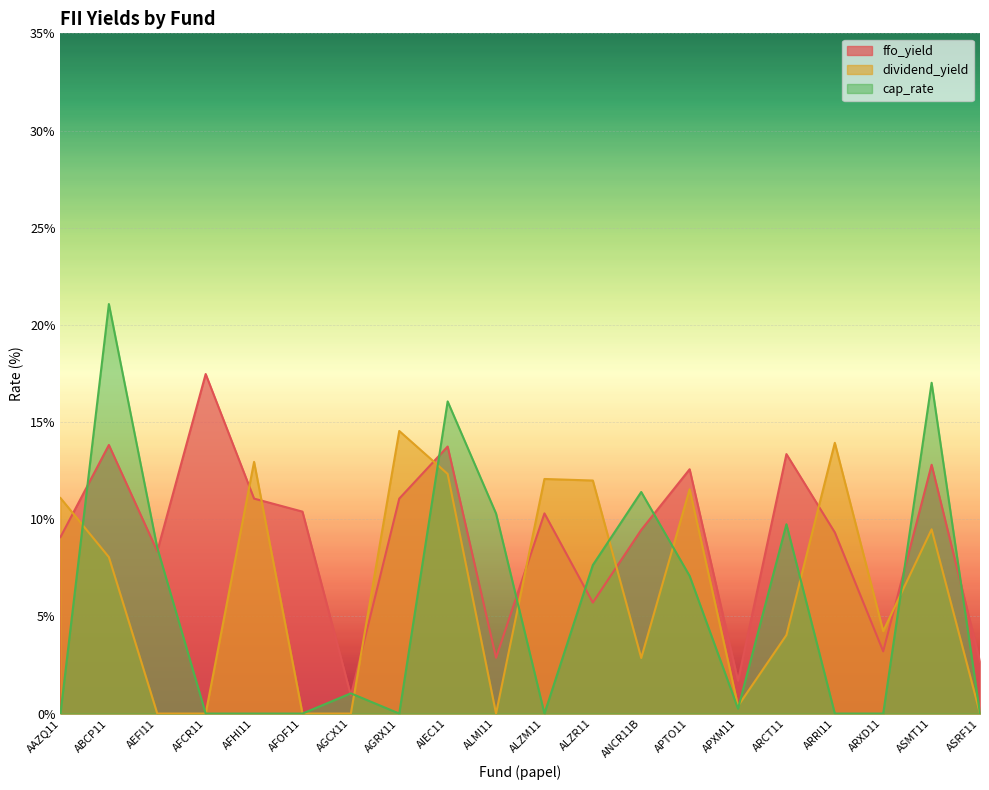

What are all the series names shown in the legend?

ffo_yield, dividend_yield, cap_rate